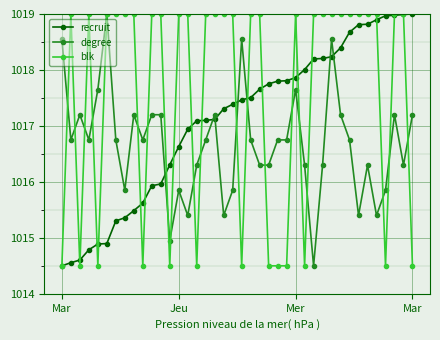

True or false: recruit and blk intersect in this chart.

True